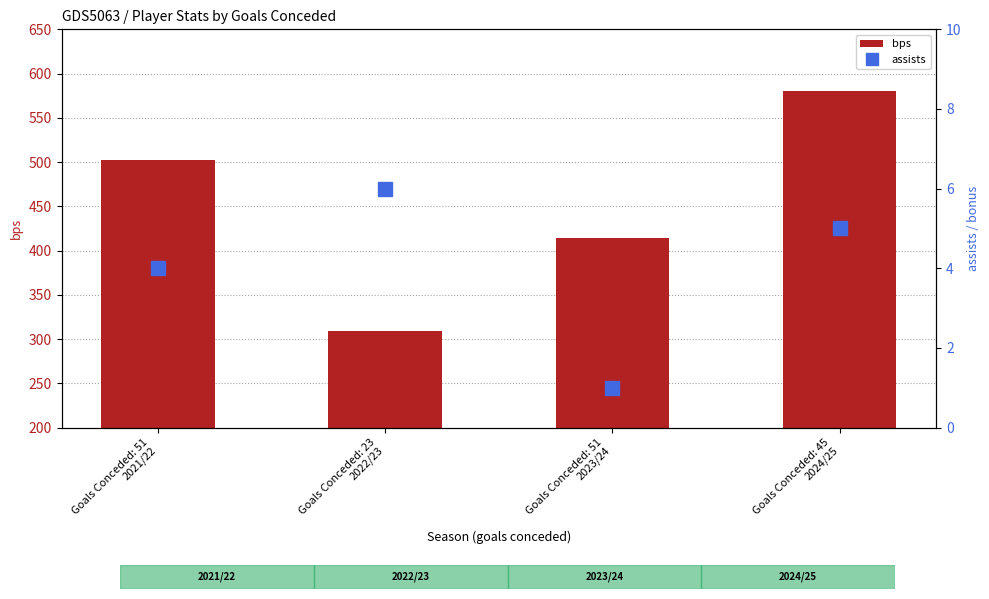

What is the total value across all series at Goals Conceded: 23
2022/23?

315